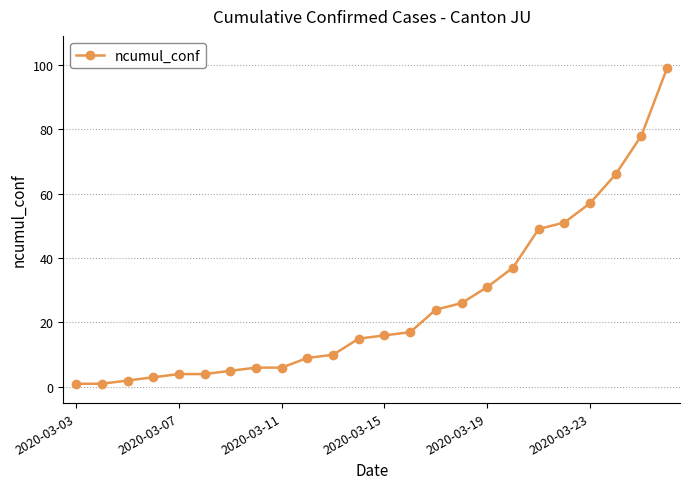

What is the difference between the maximum and minimum values?

98